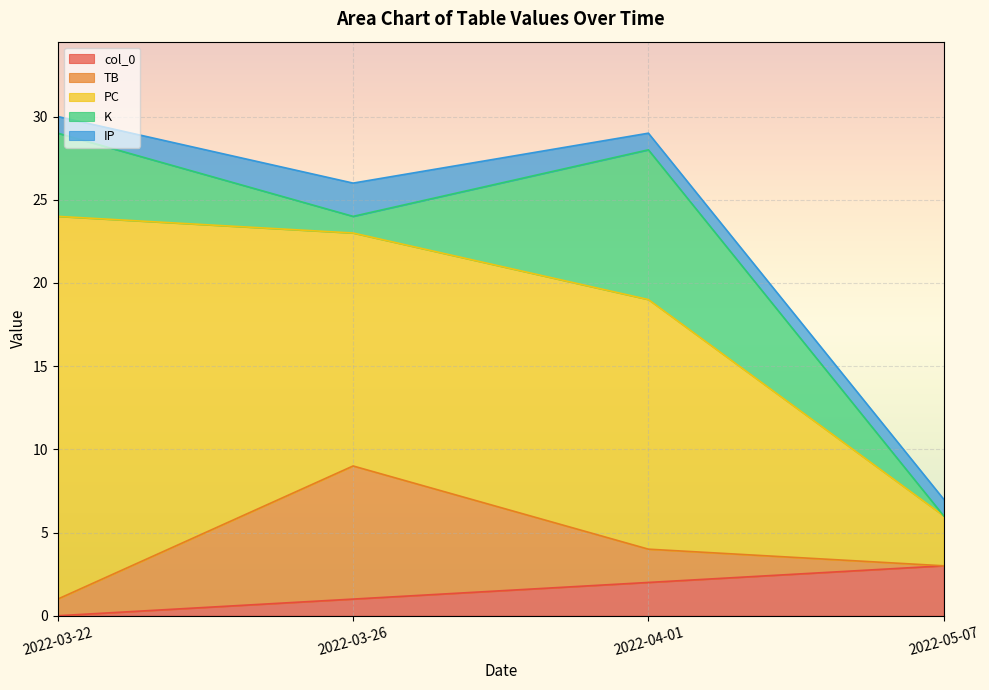

Is it true that col_0 equals 5 at 2022-05-07?

False